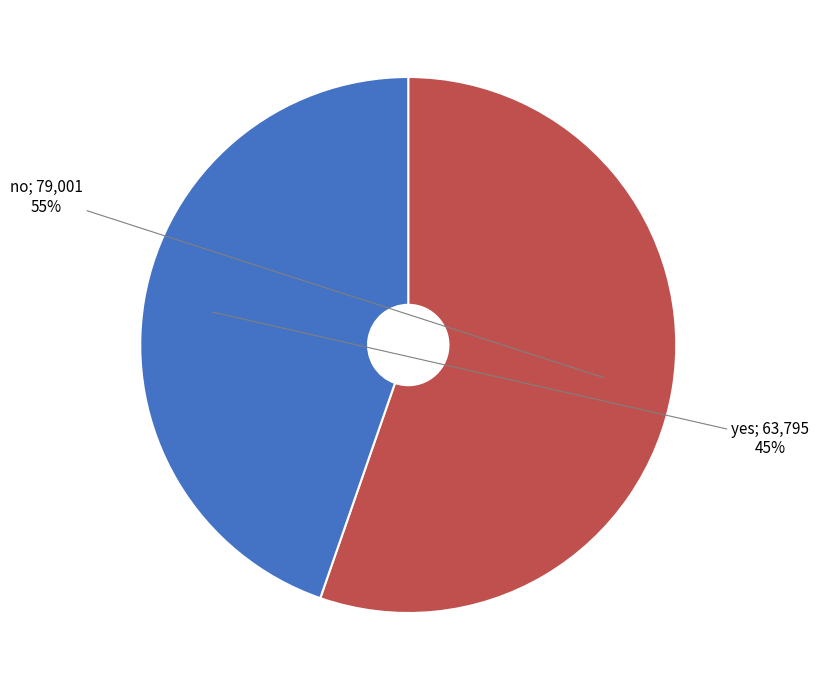

To the nearest percent, what is the average slice percentage?

50%